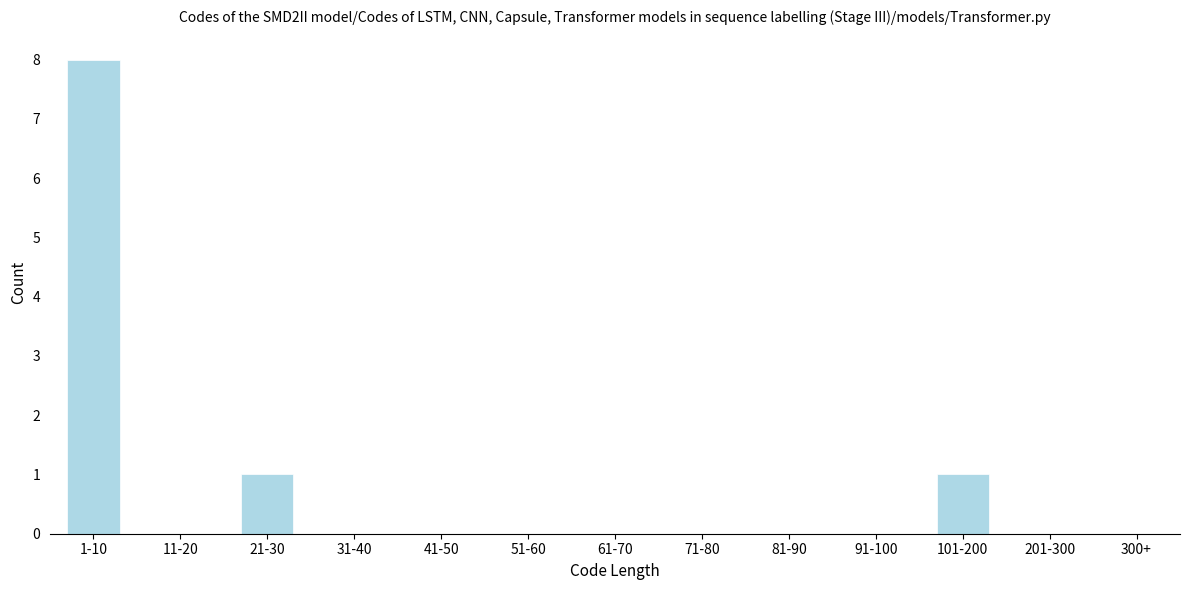

Reading right to left, transcribe all the data shown in this chart.

300+=0	201-300=0	101-200=1	91-100=0	81-90=0	71-80=0	61-70=0	51-60=0	41-50=0	31-40=0	21-30=1	11-20=0	1-10=8